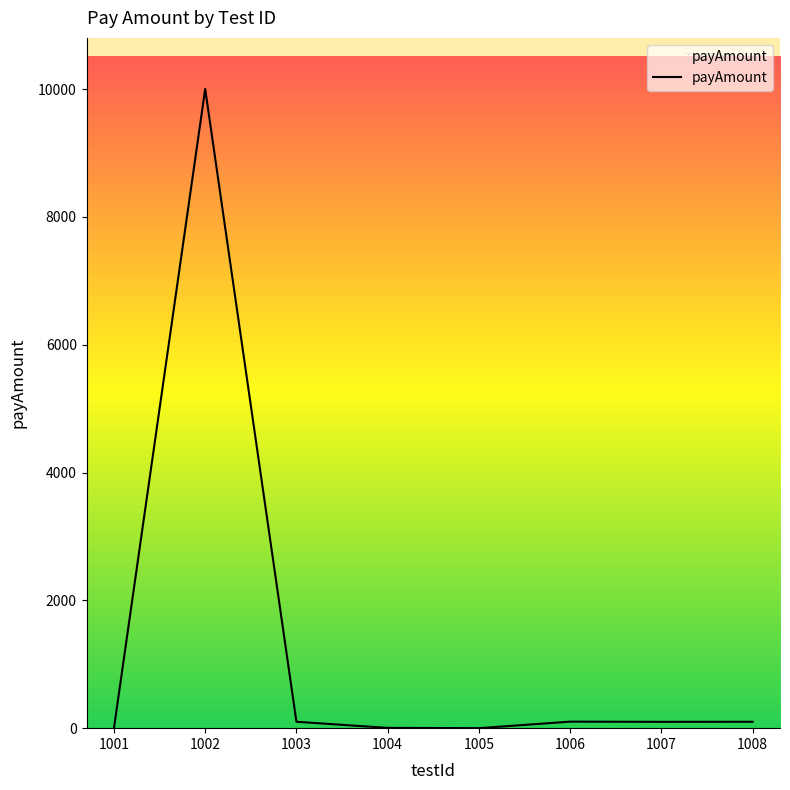

Where is the first local maximum?

1002